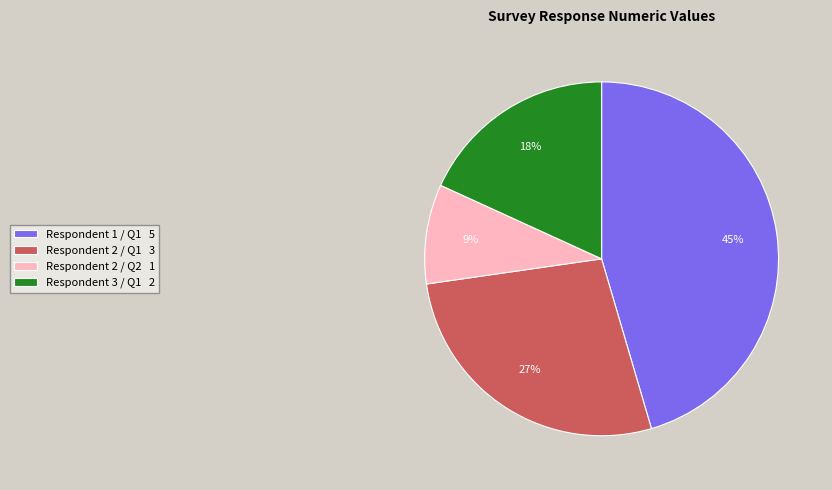

Is there a majority slice in this chart?

No